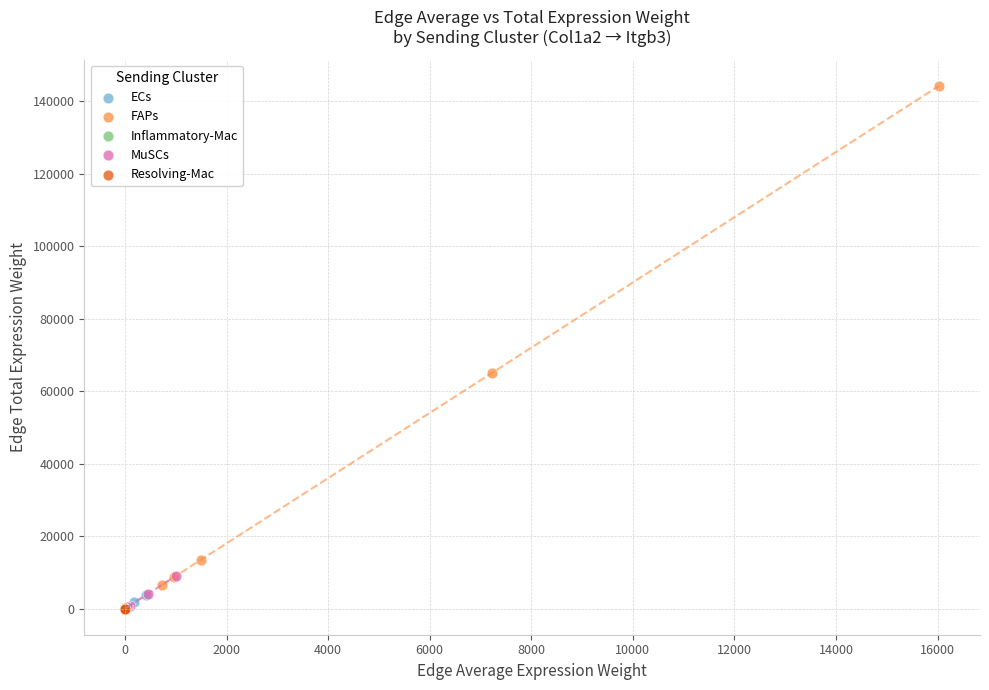

Which series has the widest spread of Y values?

FAPs